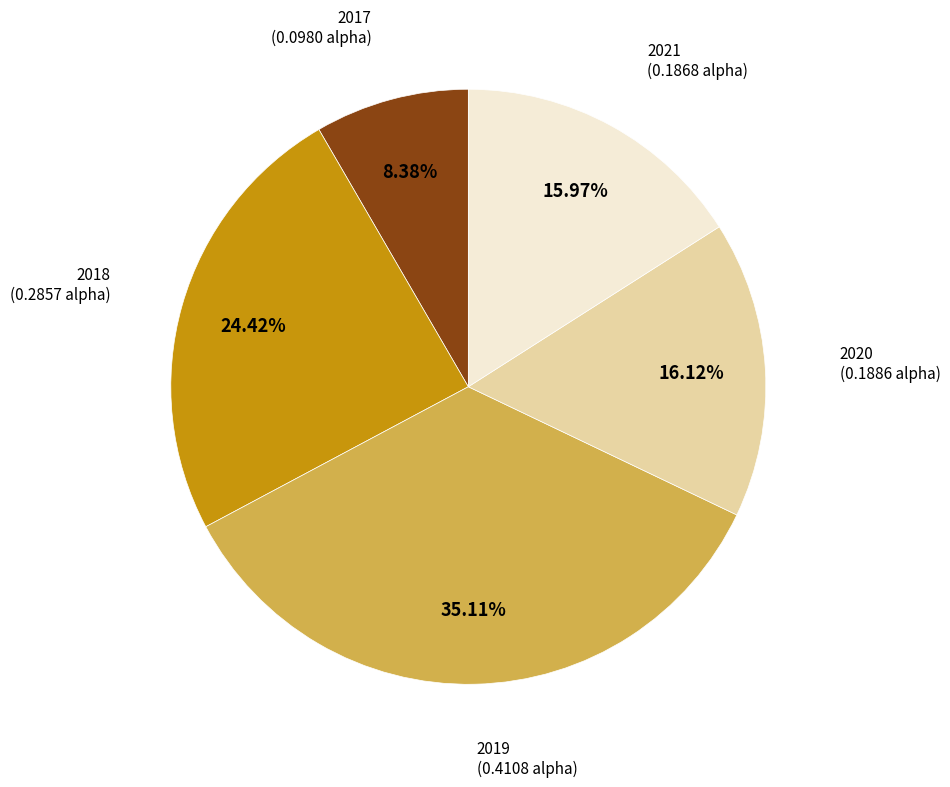

Count the number of slices in the pie.

5